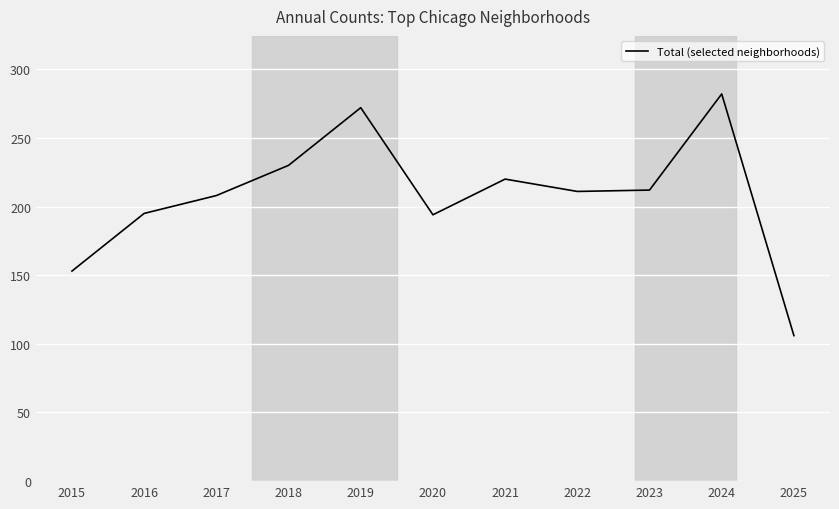

What is the minimum value shown in the chart?

106